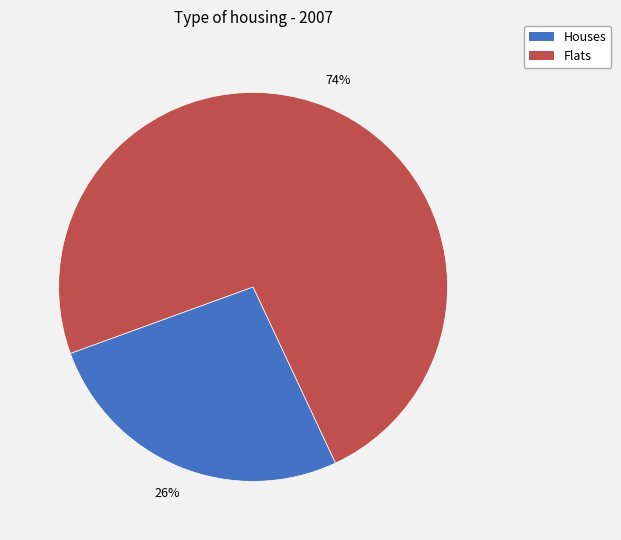

To the nearest percent, what is the combined percentage of Houses and Flats?

100%